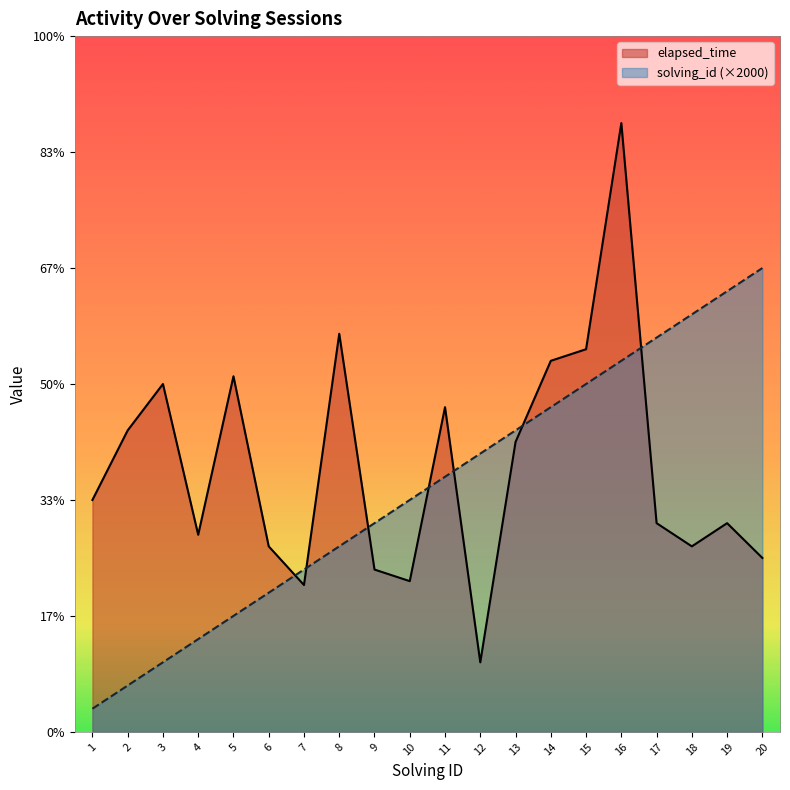

Reading left to right, what are all the values shown in this chart?

solving_id: 1=2000	2=4000	3=6000	4=8000	5=10000	6=12000	7=14000	8=16000	9=18000	10=20000	11=22000	12=24000	13=26000	14=28000	15=30000	16=32000	17=34000	18=36000	19=38000	20=40000
elapsed_time: 1=20000	2=26000	3=30000	4=17000	5=30666	6=16000	7=12666	8=34333	9=14000	10=13000	11=28000	12=6000	13=25000	14=32000	15=33000	16=52500	17=18000	18=16000	19=18000	20=15000